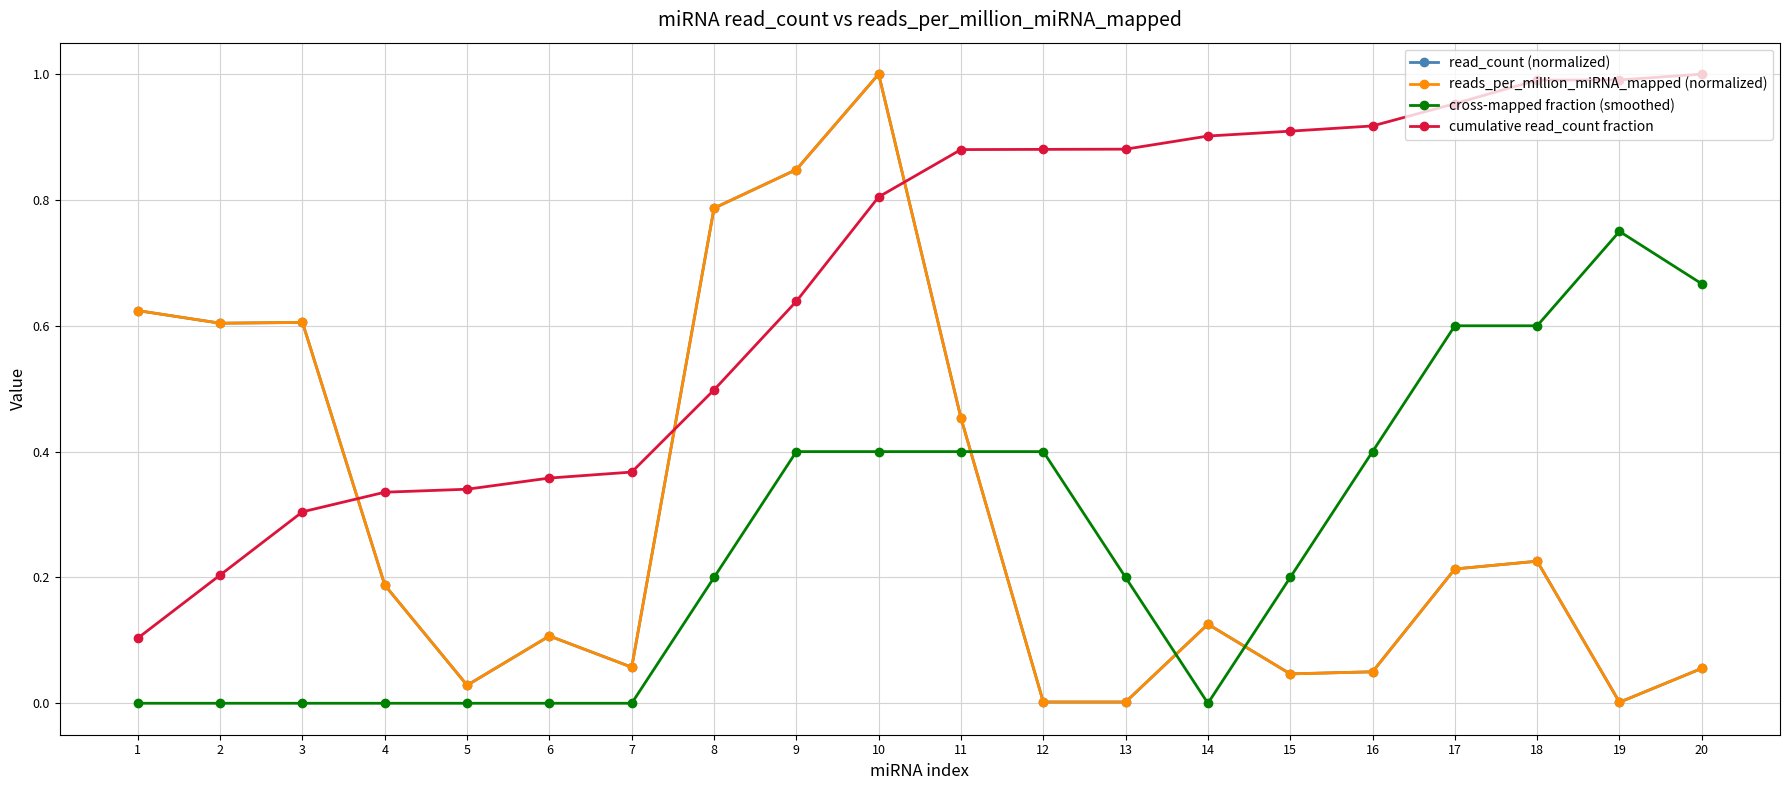

Which category has the highest value in the reads_per_million_miRNA_mapped (normalized) series?

10